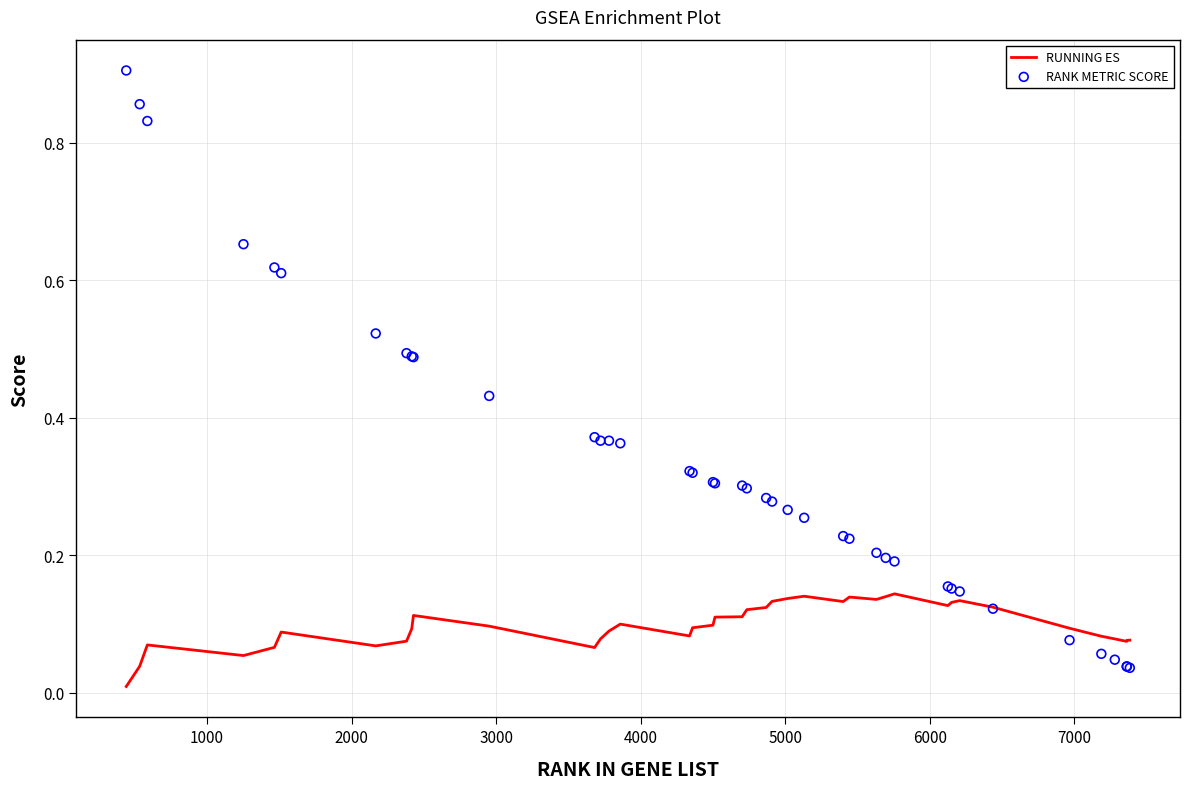

Which series has the largest Y range (max minus min)?

RANK METRIC SCORE